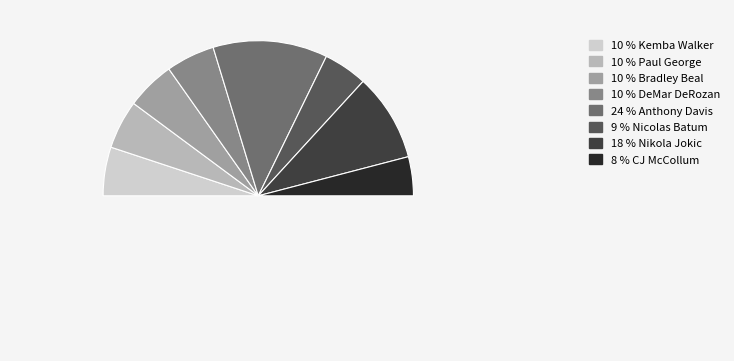

Does any single category account for the majority?

No